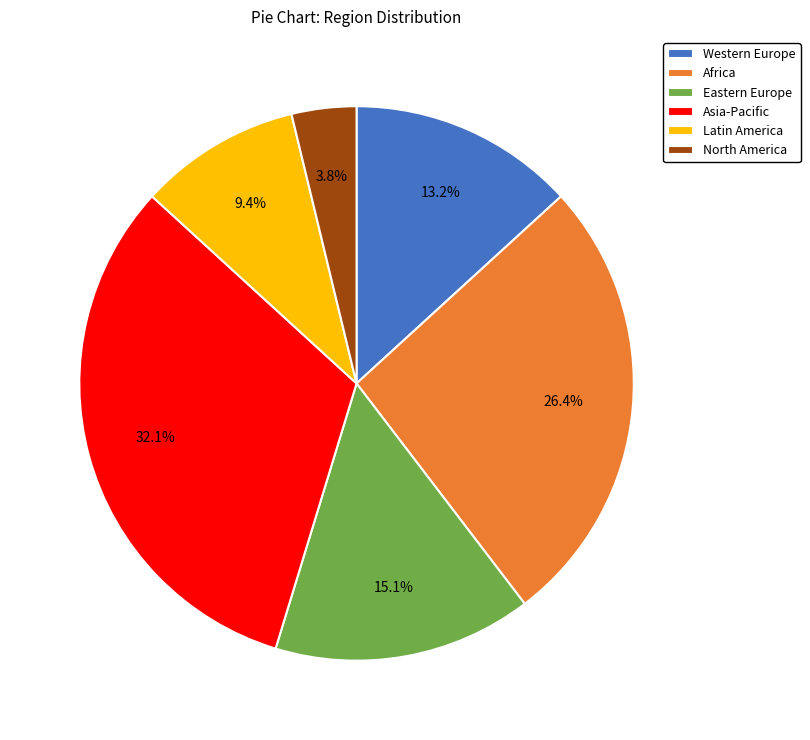

Rank the categories by value from highest to lowest.

Asia-Pacific, Africa, Eastern Europe, Western Europe, Latin America, North America